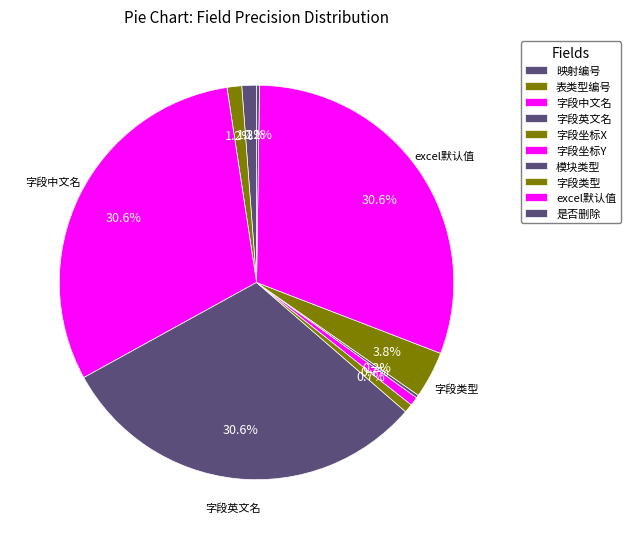

To the nearest percent, what is the difference between the 字段类型 and 是否删除 slice percentages?

4%